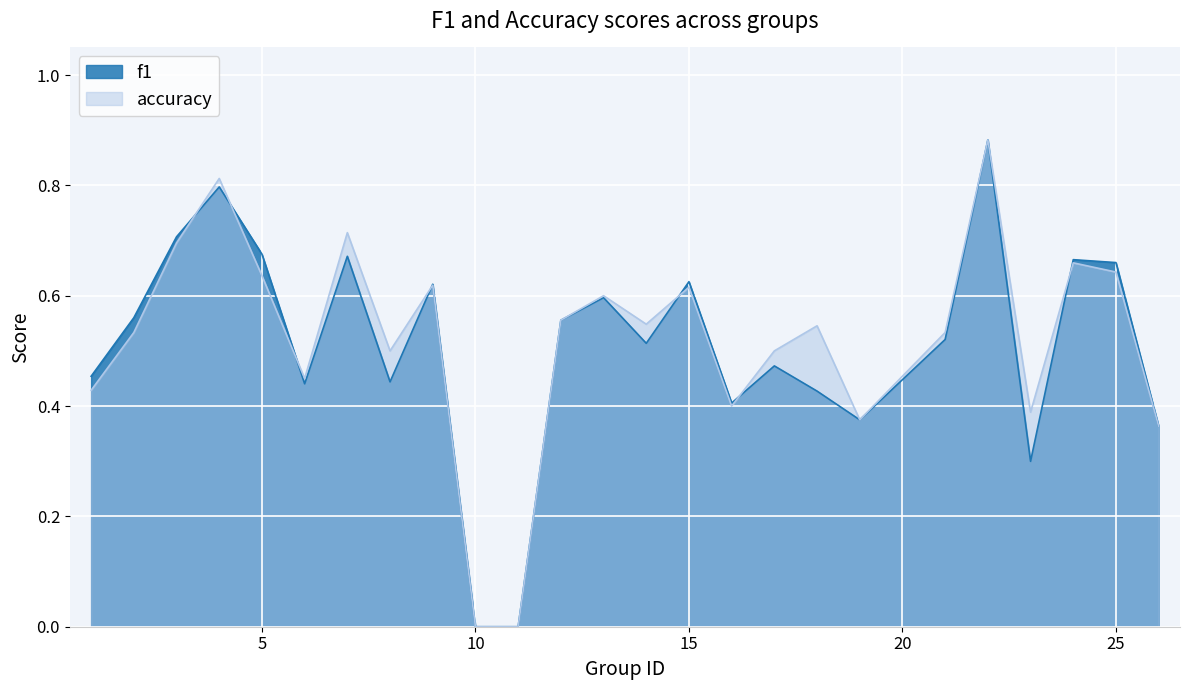

Is it true that accuracy equals 0.5 at 21?

True